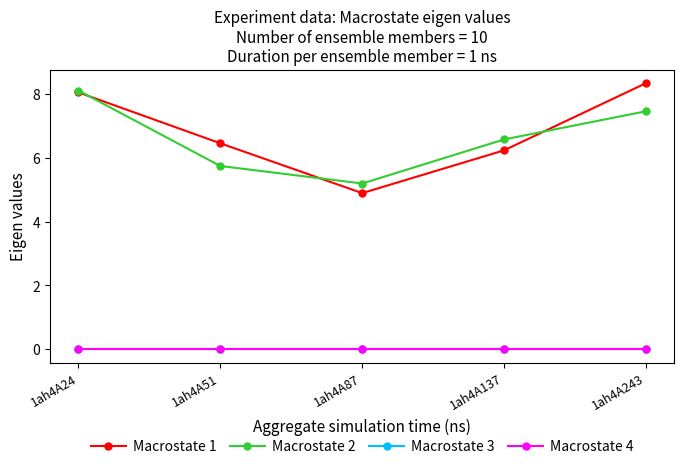

At how many categories does at least one series exceed 2?

5